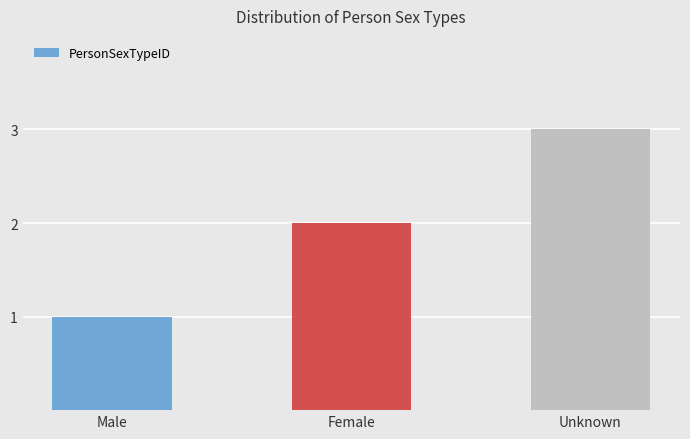

List the labels in order of value, smallest first.

Male, Female, Unknown